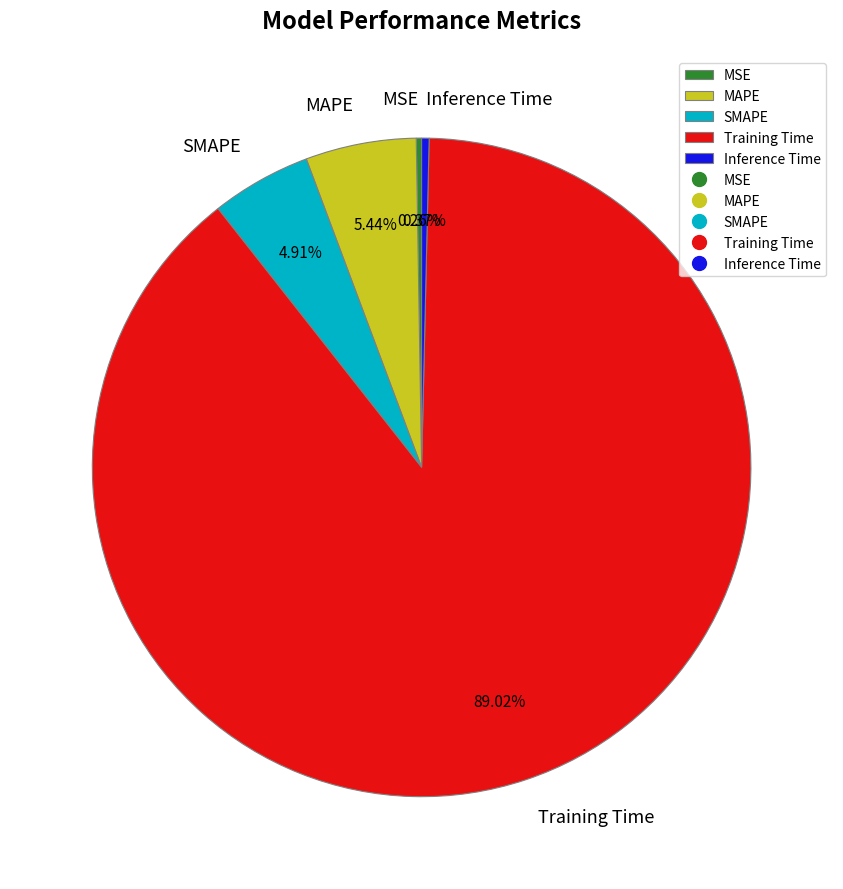

Do Training Time and Inference Time together represent more than half of the pie?

Yes